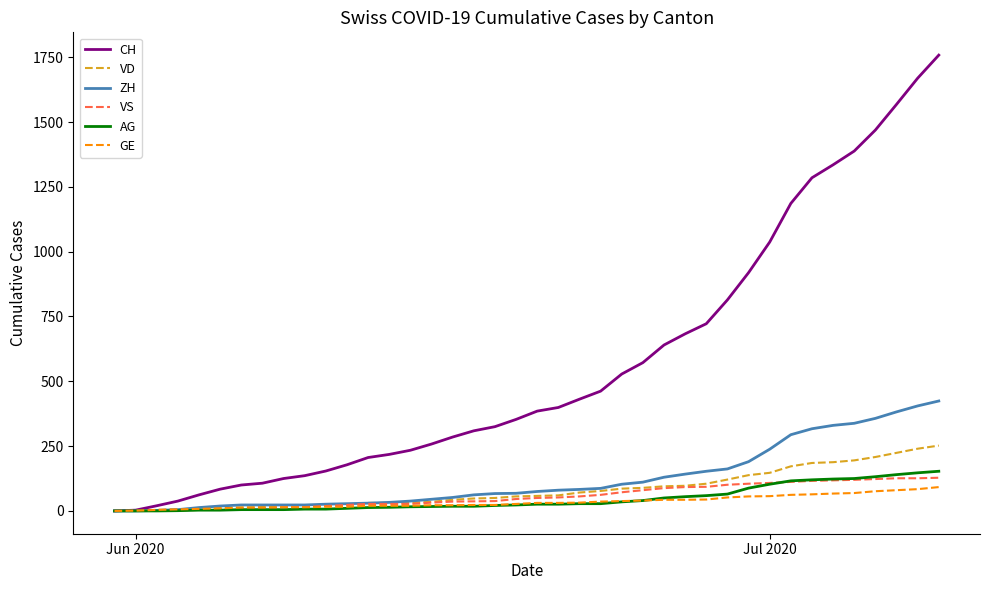

Which series has the largest total across all categories?

CH